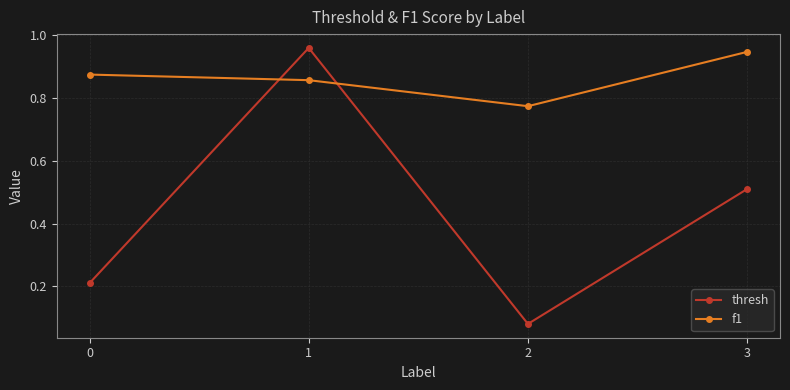

What is the sum of the f1 values at 0 and 1?

1.7